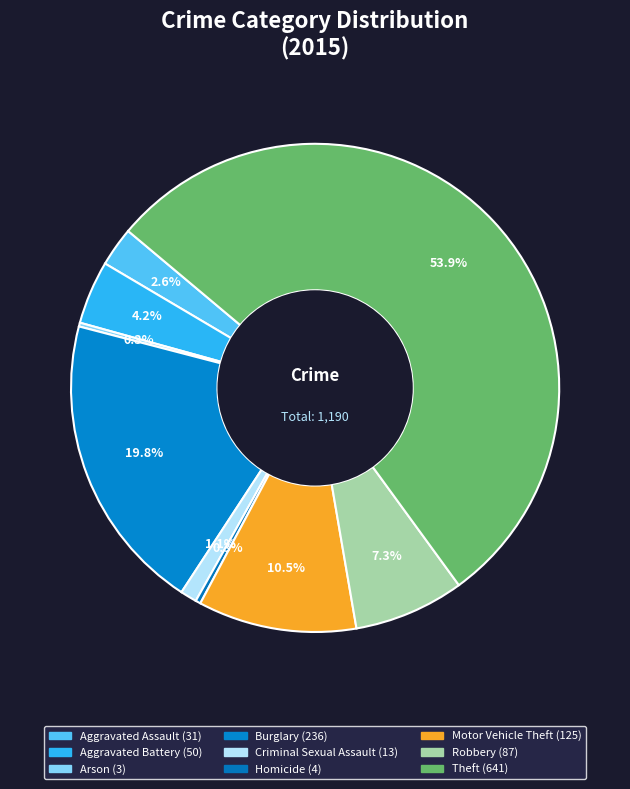

Is it true that Criminal Sexual Assault is 1% of the pie?

True